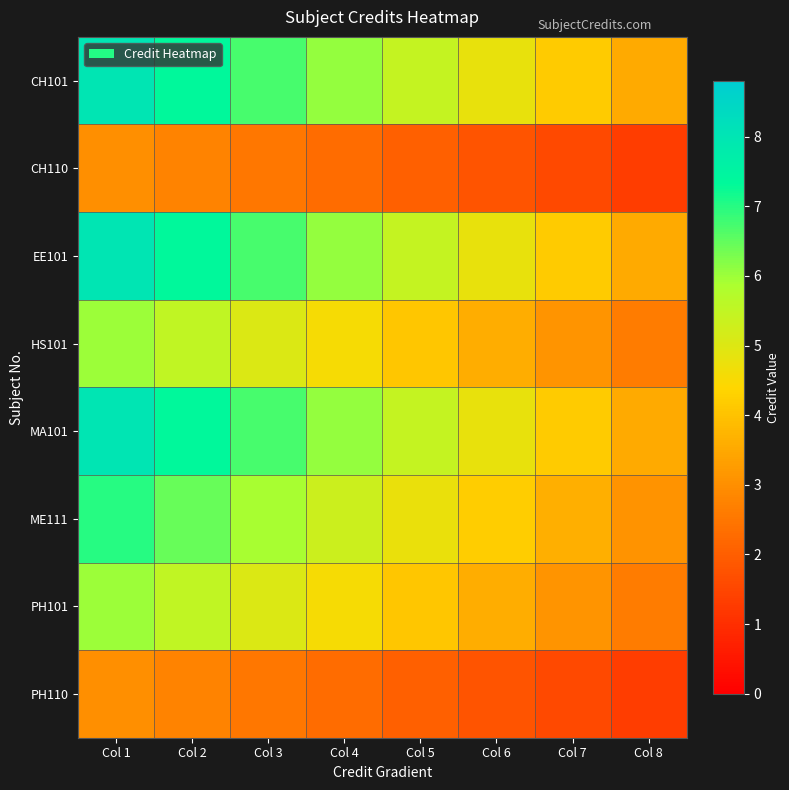

Between Col 2 and Col 1, which is larger?

Col 1